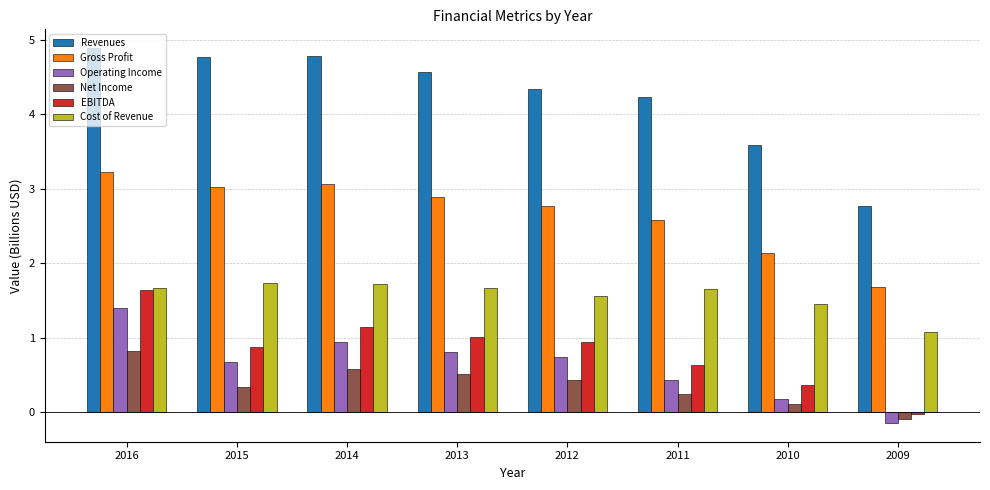

Is it true that Gross Profit equals 3.1 at 2014?

True